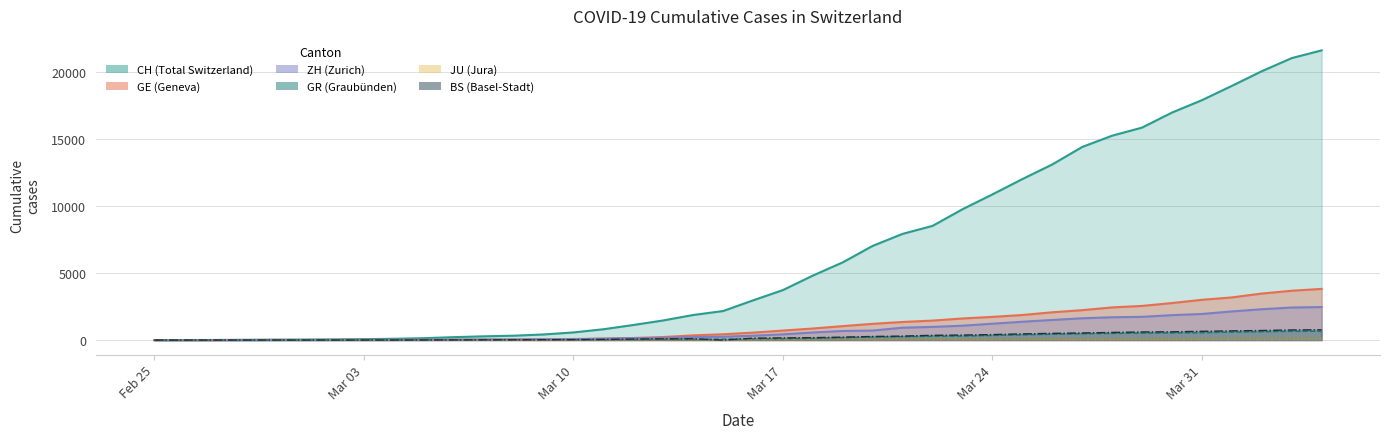

How many categories are shown in the chart?

40